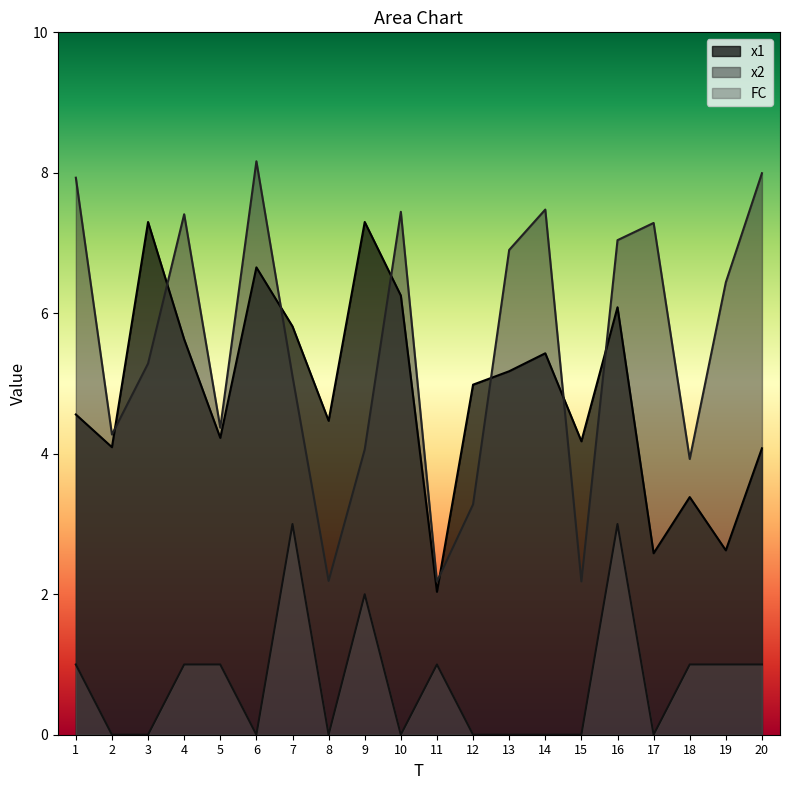

True or false: x2 and FC cross at least once.

False